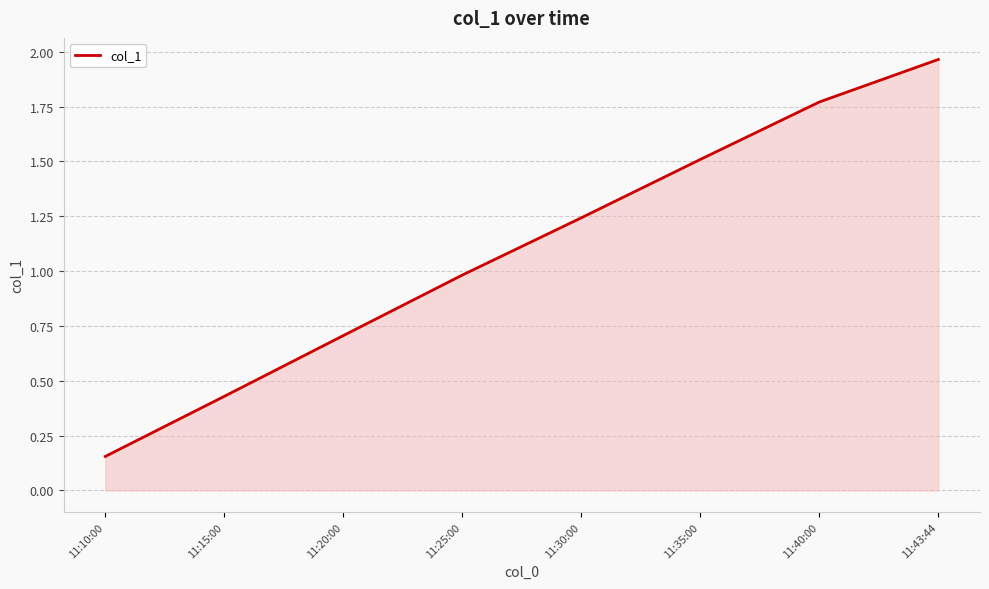

True or false: the data shows 1.5 at 11:35:00.

True